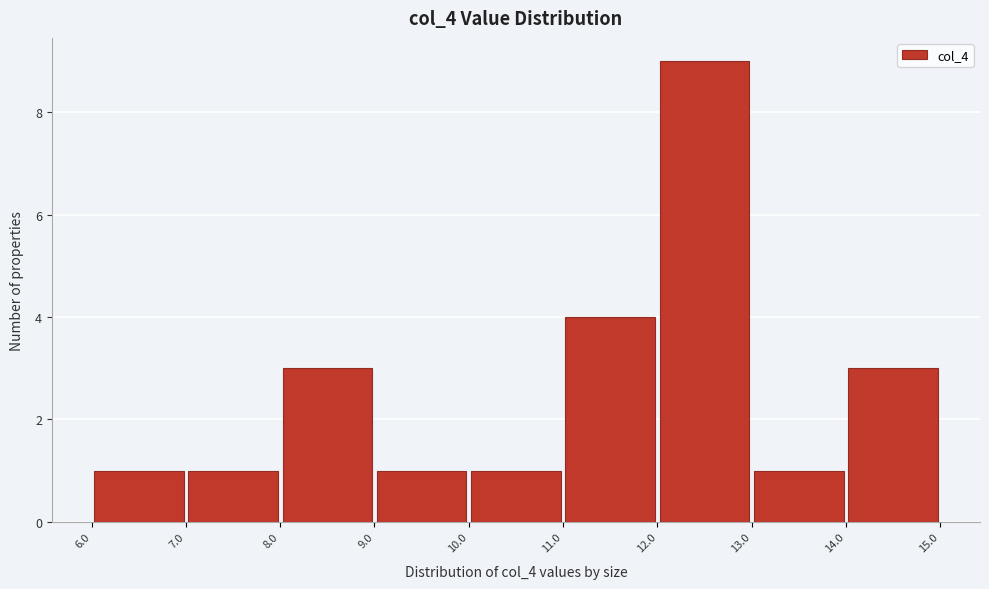

Reading left to right, transcribe this chart: for each bar, give the range it covers on the x-axis and its height. The values are not printed on the chart, so give them approximately, as read against the axis.

6.0 to 7.0: 1
7.0 to 8.0: 1
8.0 to 9.0: 3
9.0 to 10.0: 1
10.0 to 11.0: 1
11.0 to 12.0: 4
12.0 to 13.0: 9
13.0 to 14.0: 1
14.0 to 15.0: 3